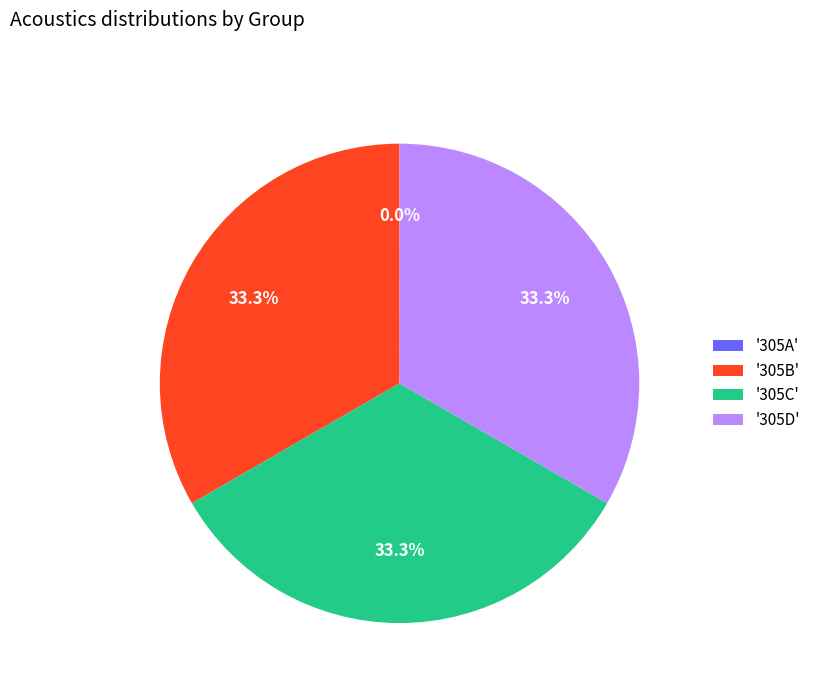

What is the ratio of the value at '305C' to the value at '305B'?

1.0